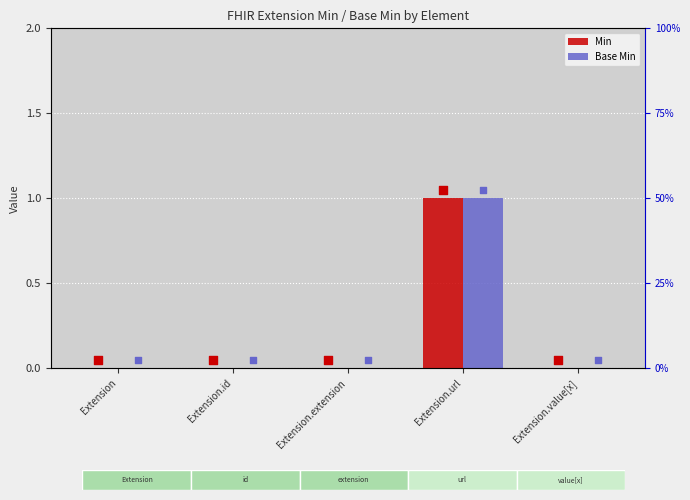

What are all the series names shown in the legend?

Min, Base Min